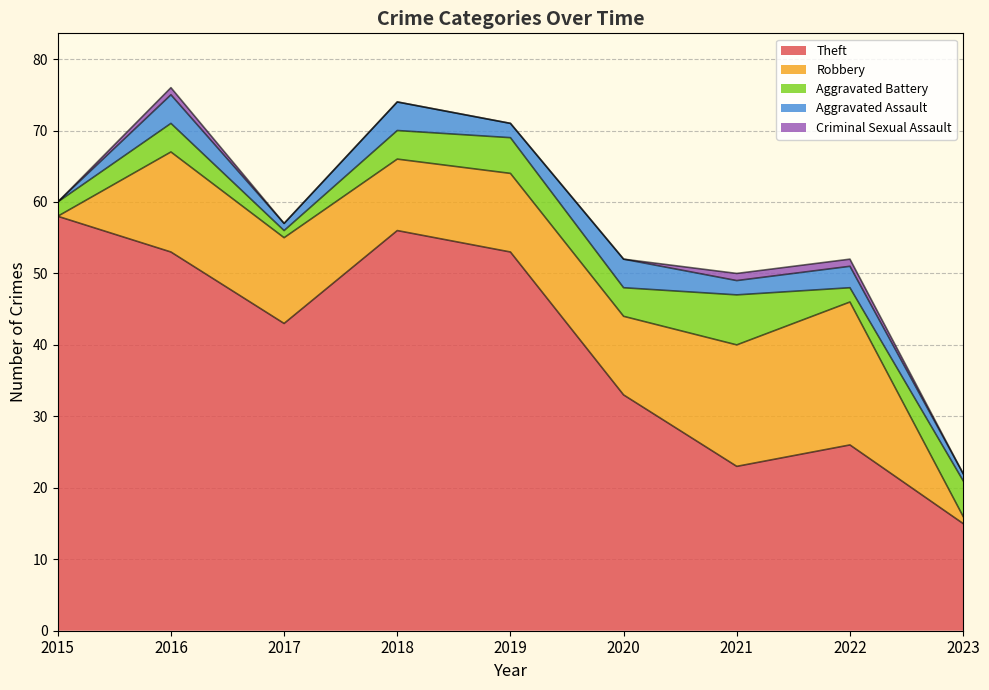

Which series changed the most between 2015 and 2019?

Robbery